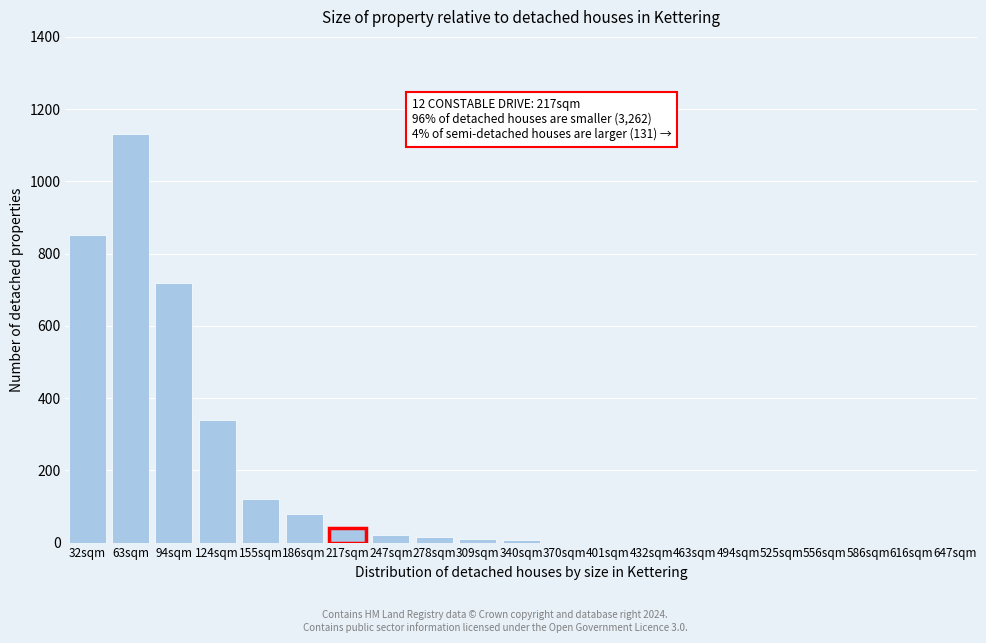

At which category does the chart reach its peak across all series?

63sqm